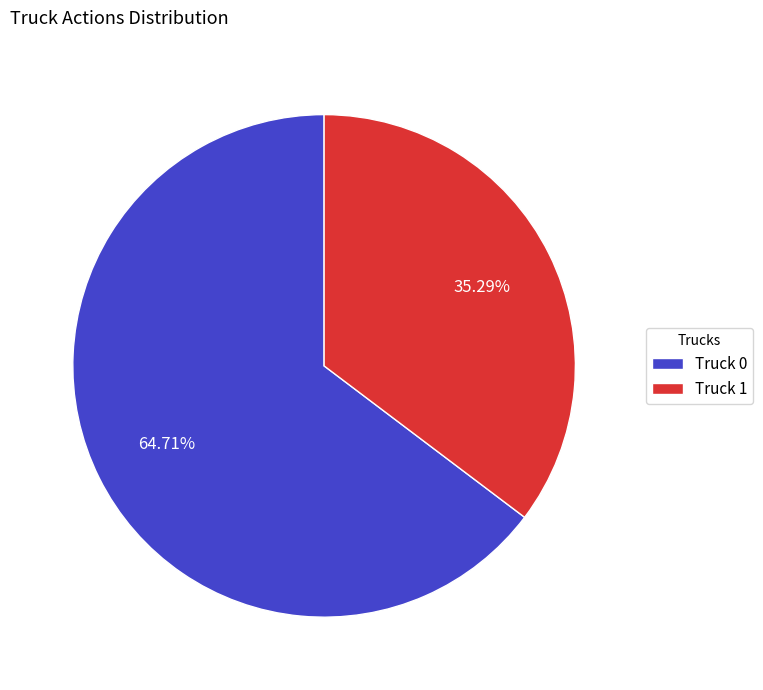

Rank the categories by value from highest to lowest.

Truck 0, Truck 1